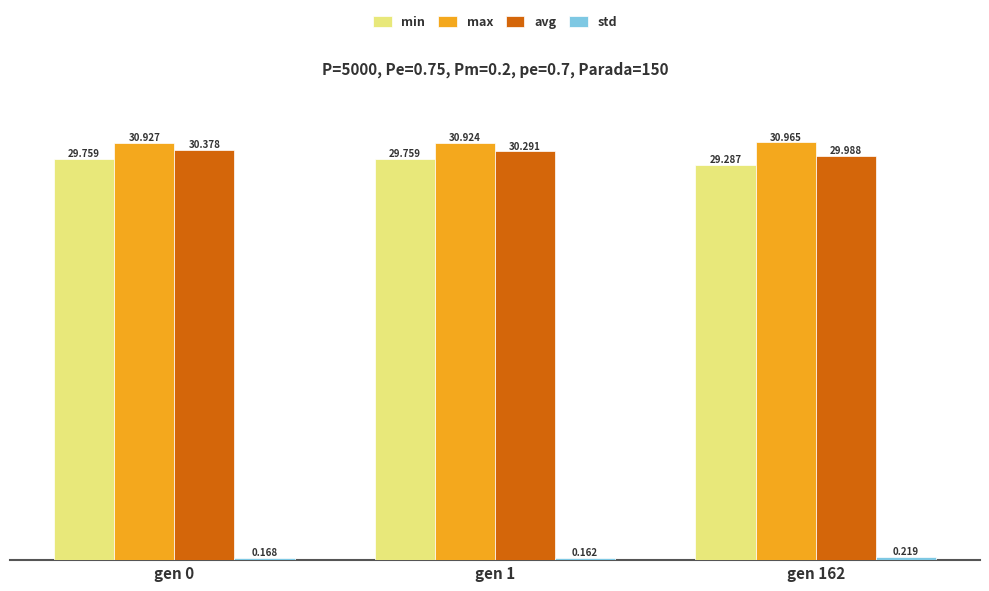

What value does the avg series have at gen 1?

30.3